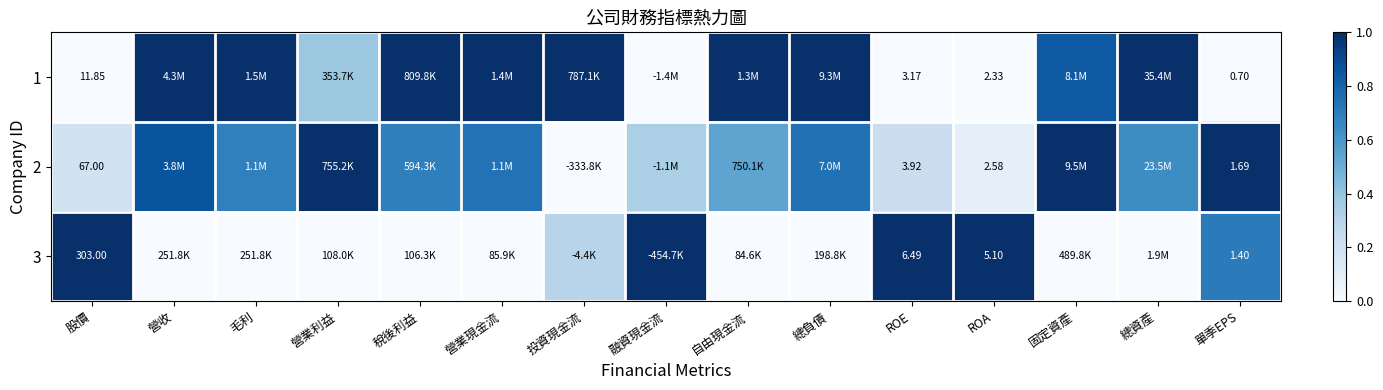

What is the difference between the second highest and minimum values in the 2 series?

1.0